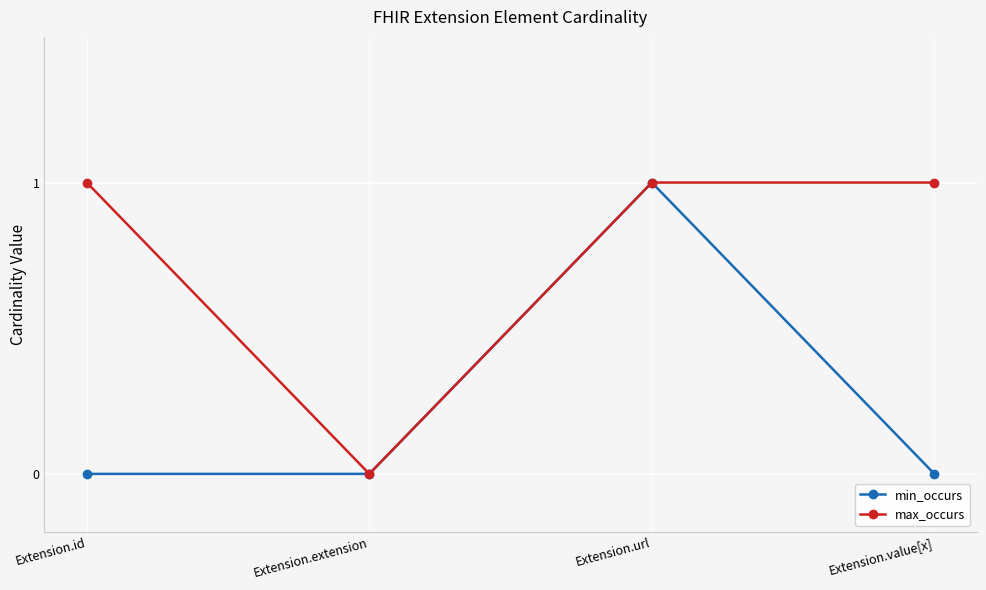

Reading right to left, extract all data points from this chart.

min_occurs: Extension.value[x]=0	Extension.url=1	Extension.extension=0	Extension.id=0
max_occurs: Extension.value[x]=1	Extension.url=1	Extension.extension=0	Extension.id=1